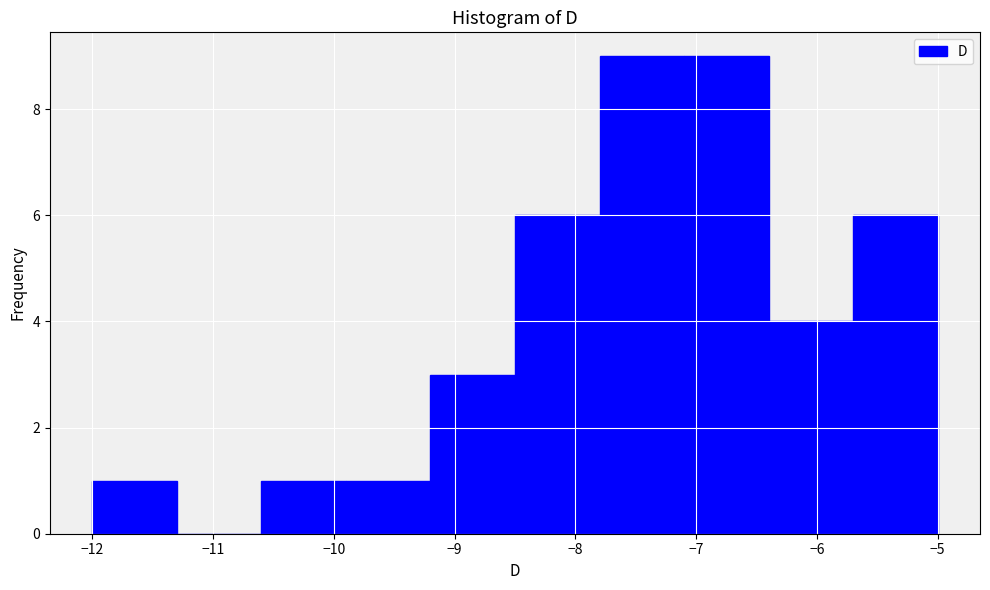

How tall is the bar that spans -8.5 to -7.8 on the x-axis? The values are not printed on the chart, so give them approximately, as read against the axis.

6